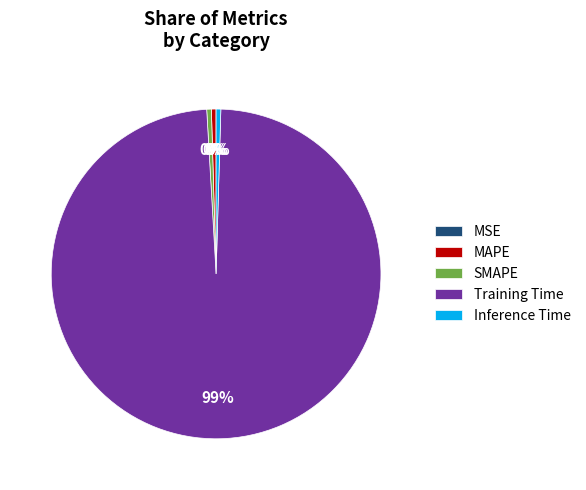

Is it true that SMAPE is 0% of the pie?

True